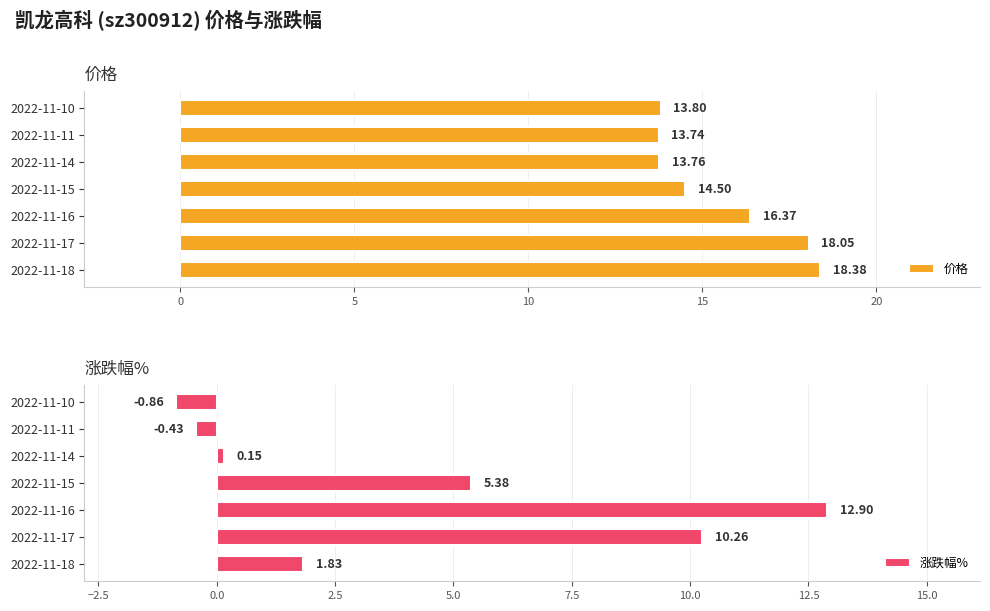

Rank the categories by 价格 value from lowest to highest.

2022-11-11, 2022-11-14, 2022-11-10, 2022-11-15, 2022-11-16, 2022-11-17, 2022-11-18